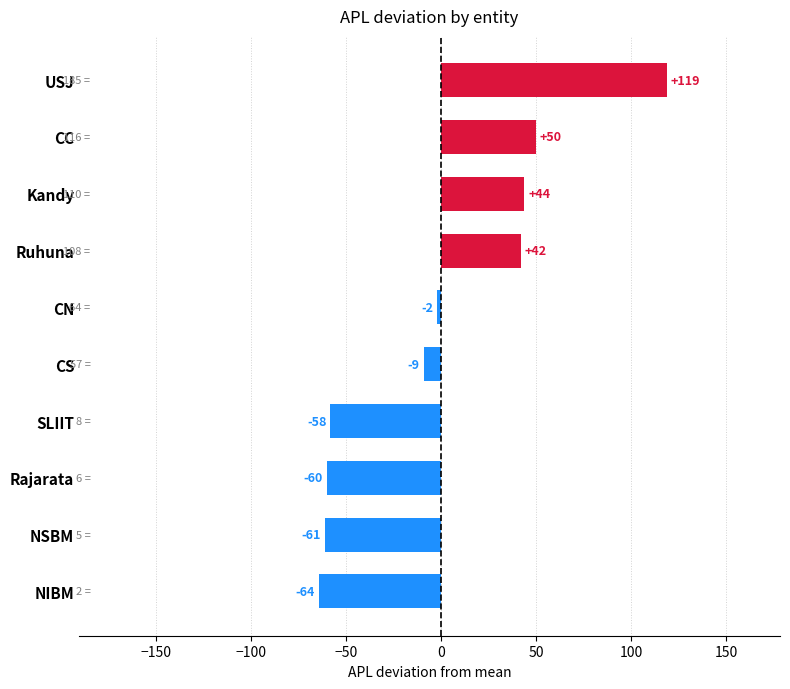

True or false: the data shows -9.1 at CS.

True